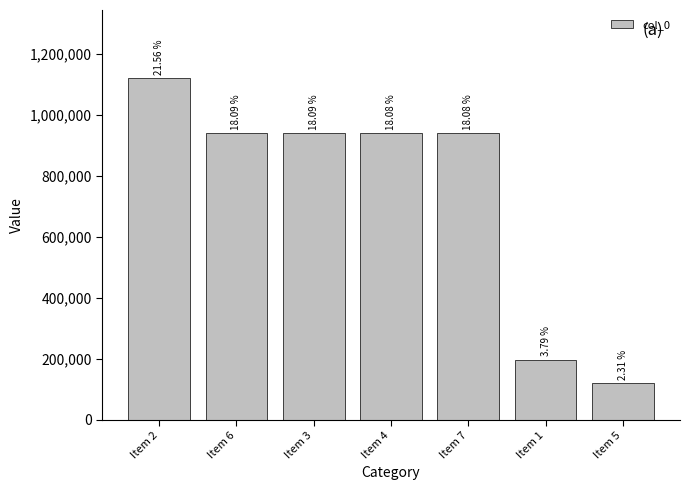

Rank the categories by value from highest to lowest.

Item 2, Item 6, Item 3, Item 4, Item 7, Item 1, Item 5